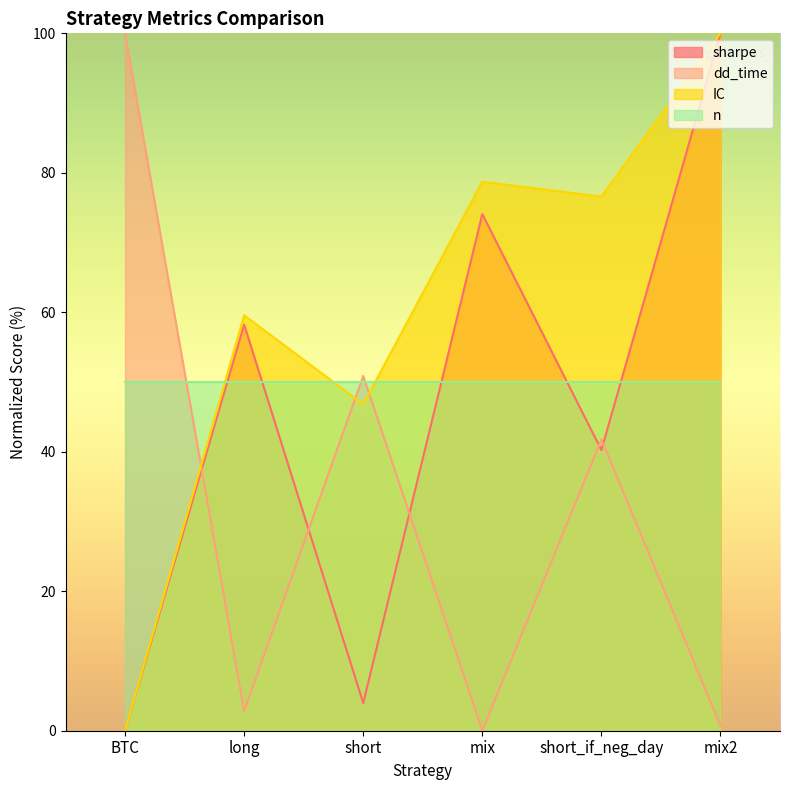

In dd_time, how many points are higher than both neighbors (excluding endpoints)?

2